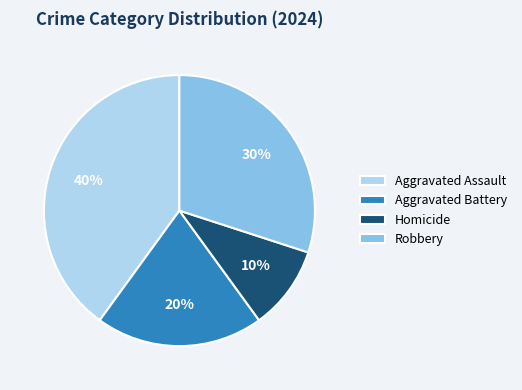

What is the ratio of the value at Aggravated Battery to the value at Robbery?

0.7